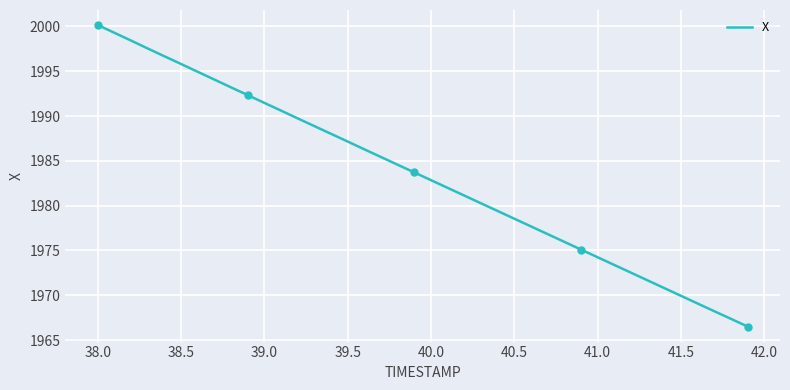

At which label does X reach its peak?

38.0